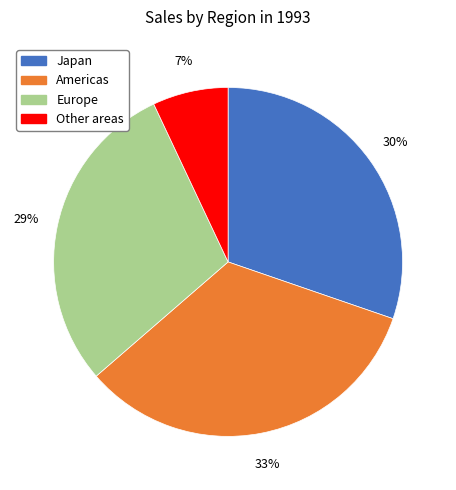

Count the number of slices in the pie.

4